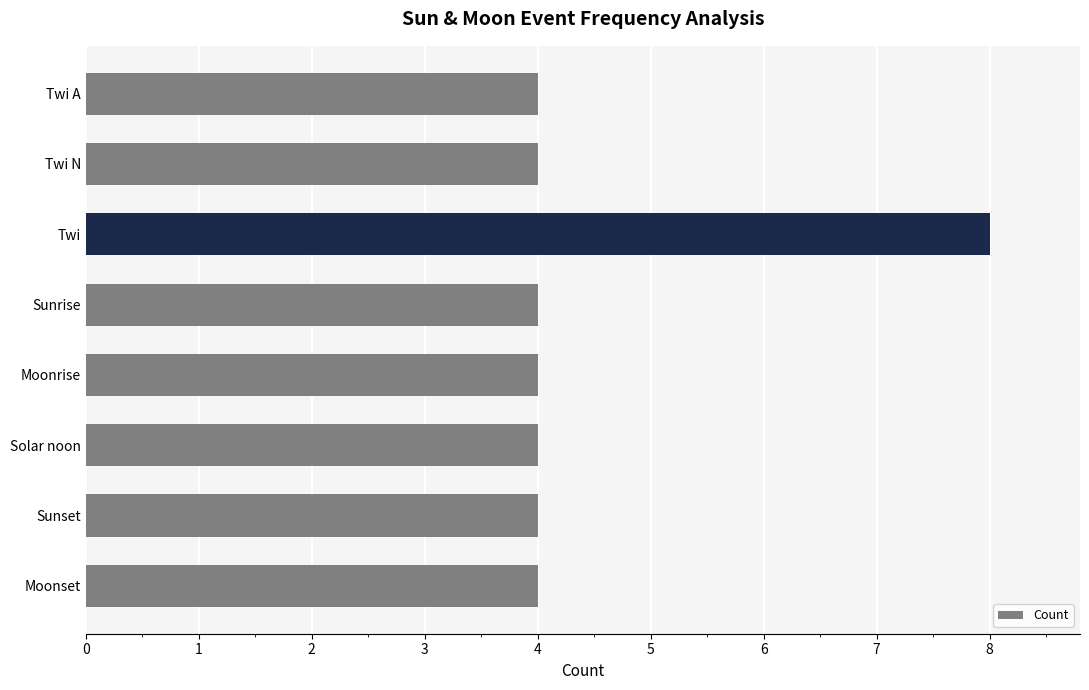

What is the difference between the maximum and minimum values?

4